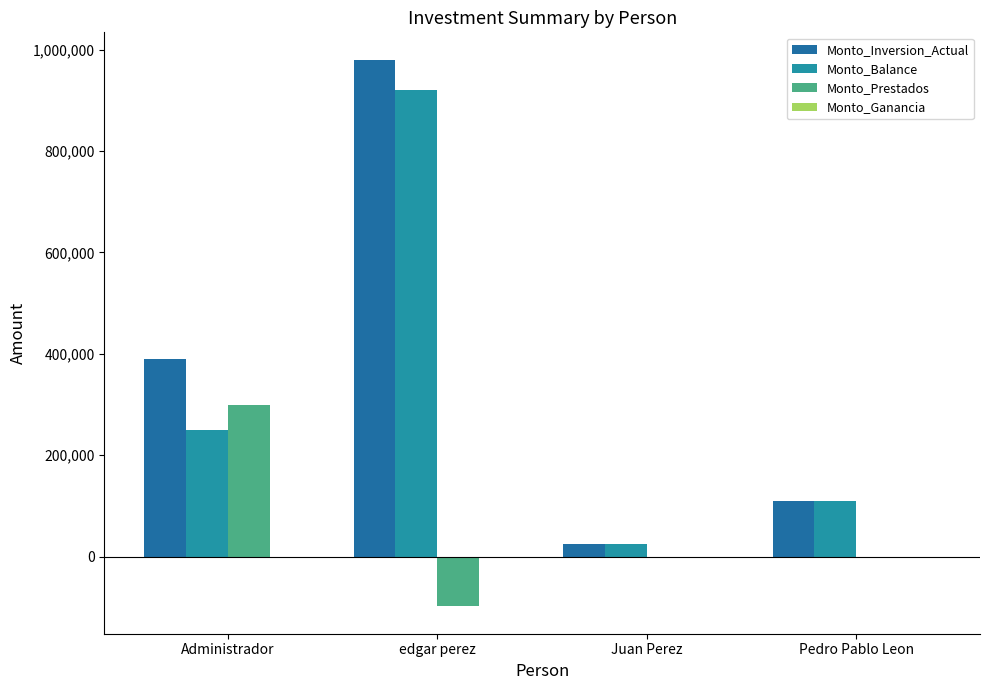

Count the number of data series in this chart.

4